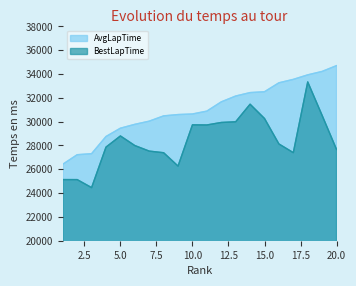

At which label is BestLapTime closest to 28899?

5.0